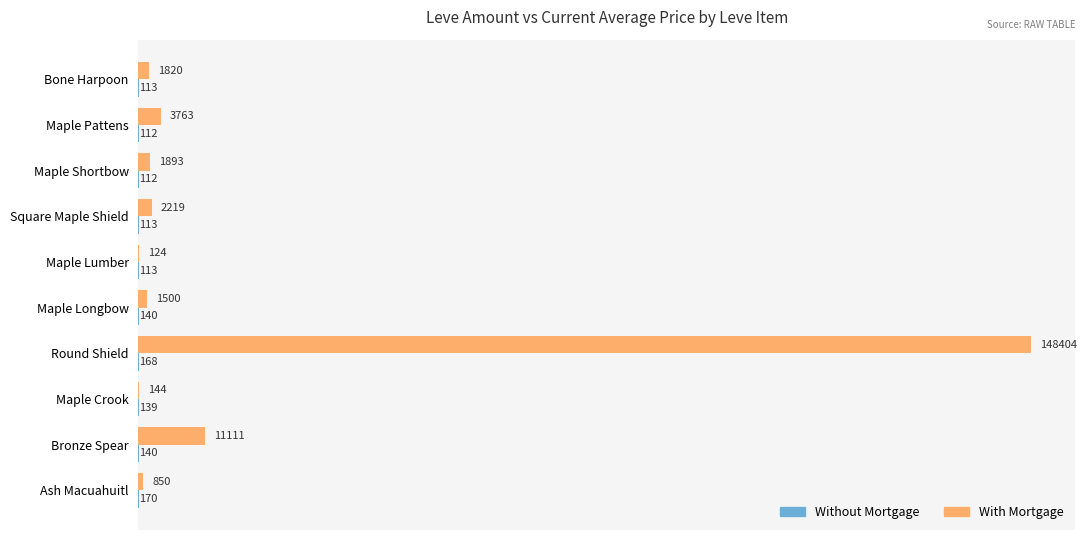

Which series changed the most between Maple Lumber and Bronze Spear?

With Mortgage